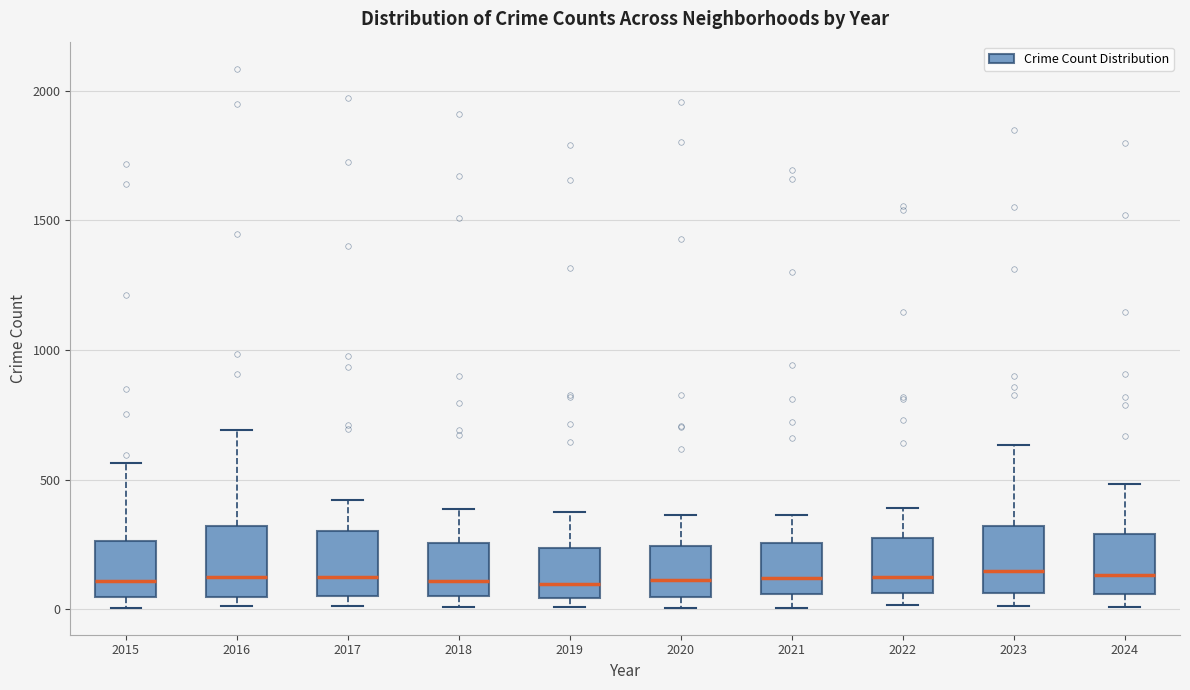

Reading left to right, transcribe this box plot: for each box, give where its median line is, the range the box spans, and where its two whiskers end, as read against the y-axis. The values are not printed on the chart, so give them approximately, as read against the axis.

2015: median 100, box 50 to 250, whiskers 0 to 550
2016: median 150, box 50 to 300, whiskers 0 to 700
2017: median 100, box 50 to 300, whiskers 0 to 400
2018: median 100, box 50 to 250, whiskers 0 to 400
2019: median 100, box 50 to 250, whiskers 0 to 400
2020: median 100, box 50 to 250, whiskers 0 to 350
2021: median 100, box 50 to 250, whiskers 0 to 350
2022: median 150, box 50 to 250, whiskers 0 to 400
2023: median 150, box 50 to 300, whiskers 0 to 650
2024: median 150, box 50 to 300, whiskers 0 to 500